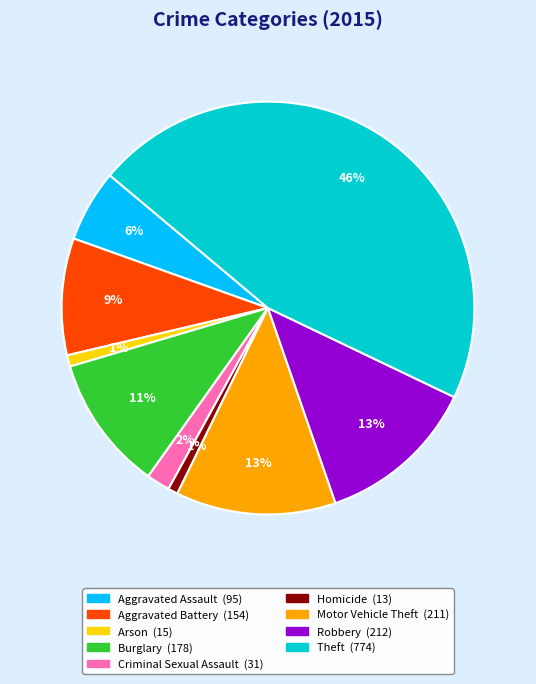

Is it true that Robbery is 3% of the pie?

False